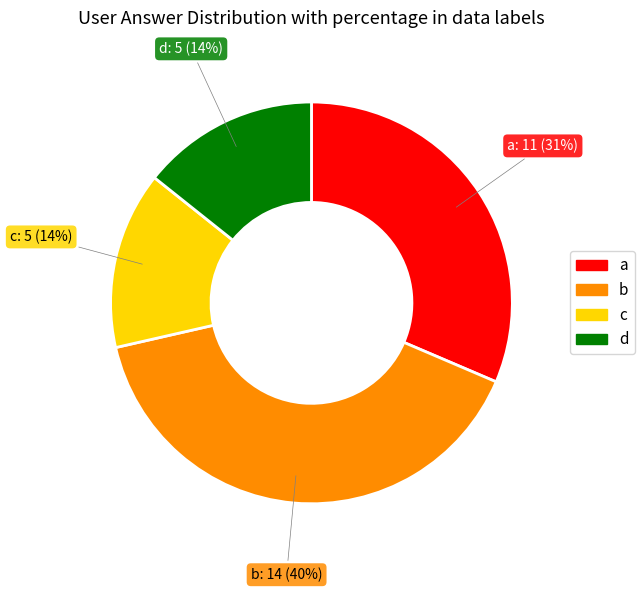

Is there a majority slice in this chart?

No